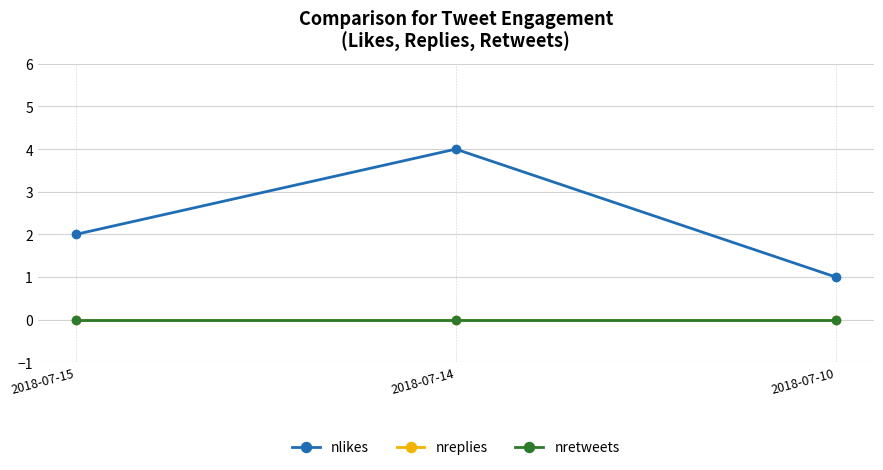

Rank the categories by nlikes value from lowest to highest.

2018-07-10, 2018-07-15, 2018-07-14